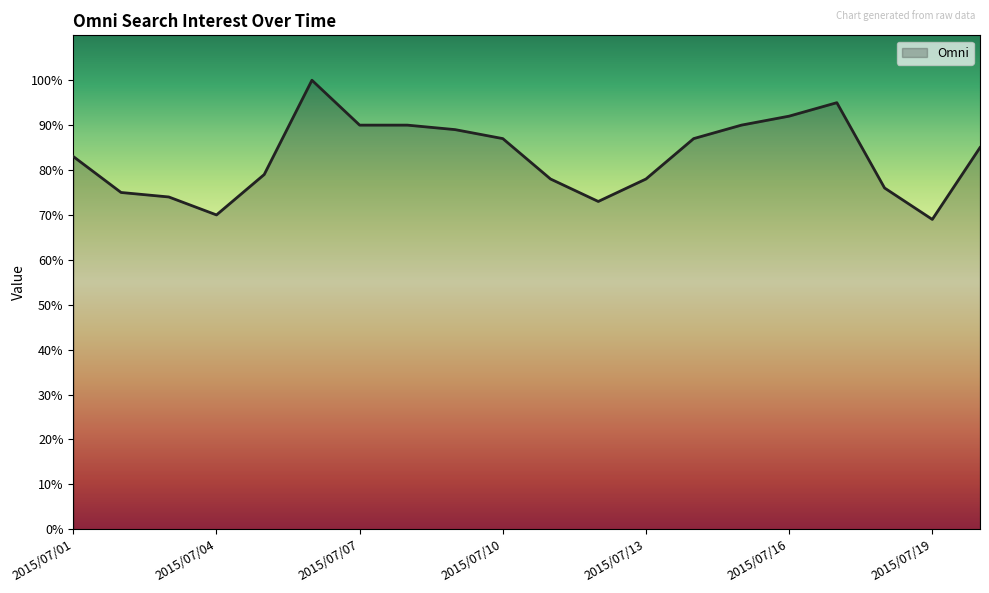

What is the maximum value shown in the chart?

100